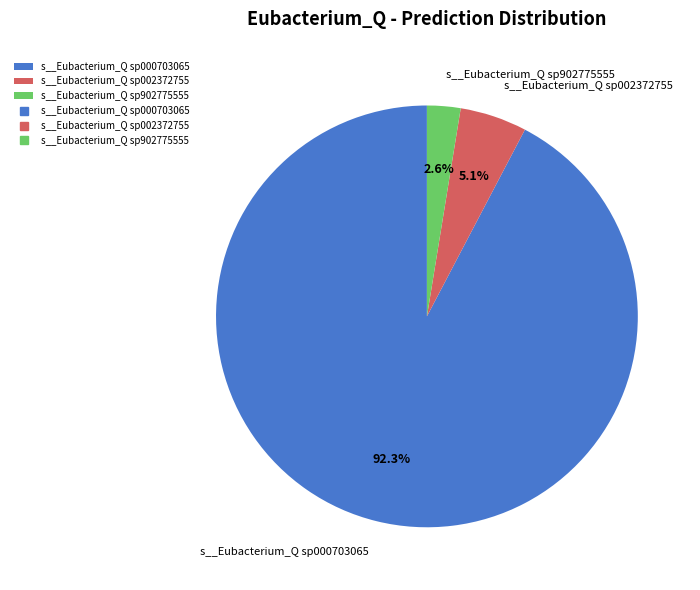

To the nearest percent, what is the difference between the largest and smallest slice percentages?

90%